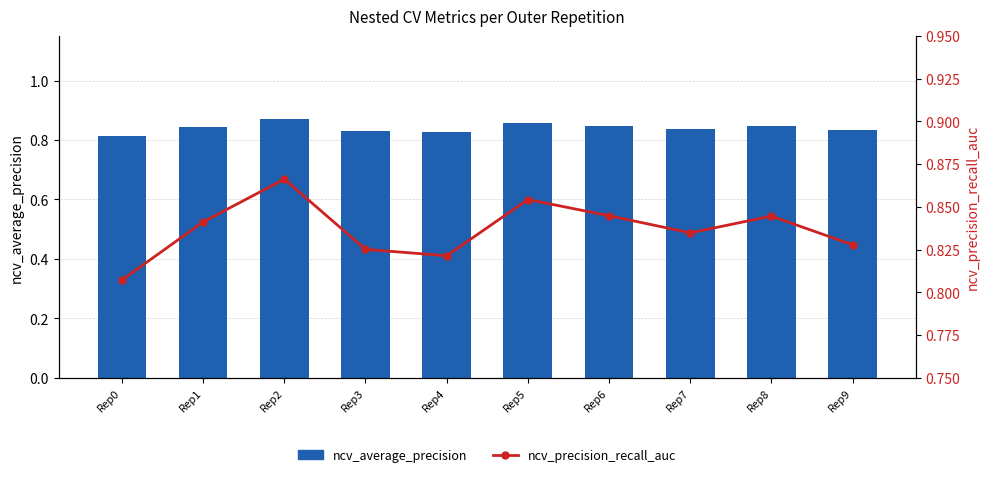

True or false: ncv_precision_recall_auc has a value of 1.1 at Rep9.

False